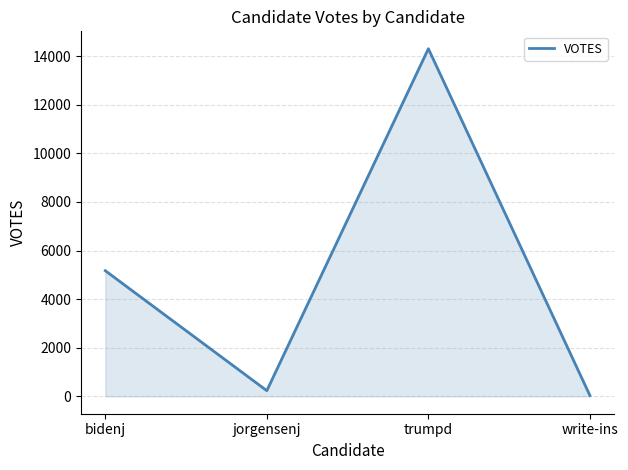

The chart shows a value of 7451 at bidenj. True or false?

False